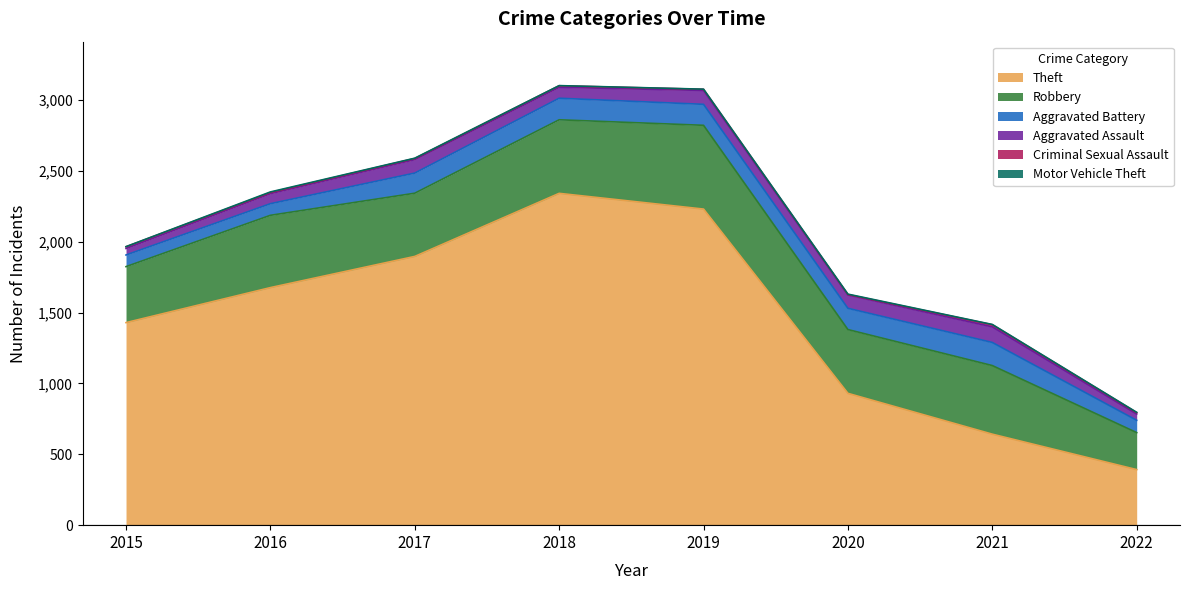

Does the chart display data point markers on the line(s)?

No